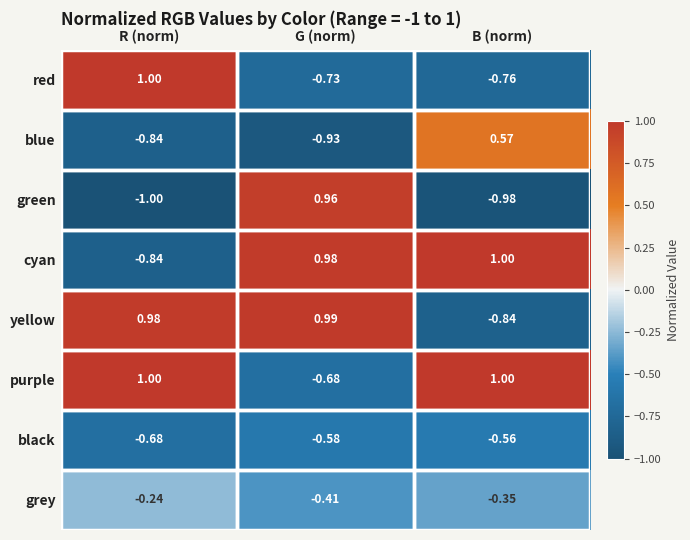

At which label does green reach its peak?

G (norm)